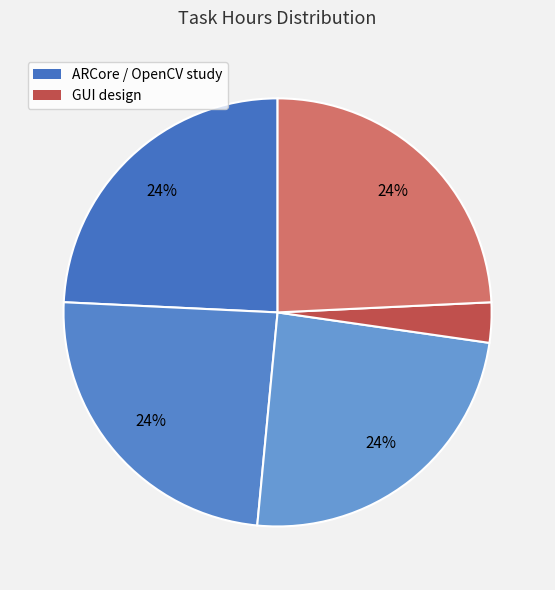

Which category has the smallest portion of the pie?

design GUI (init GUI)